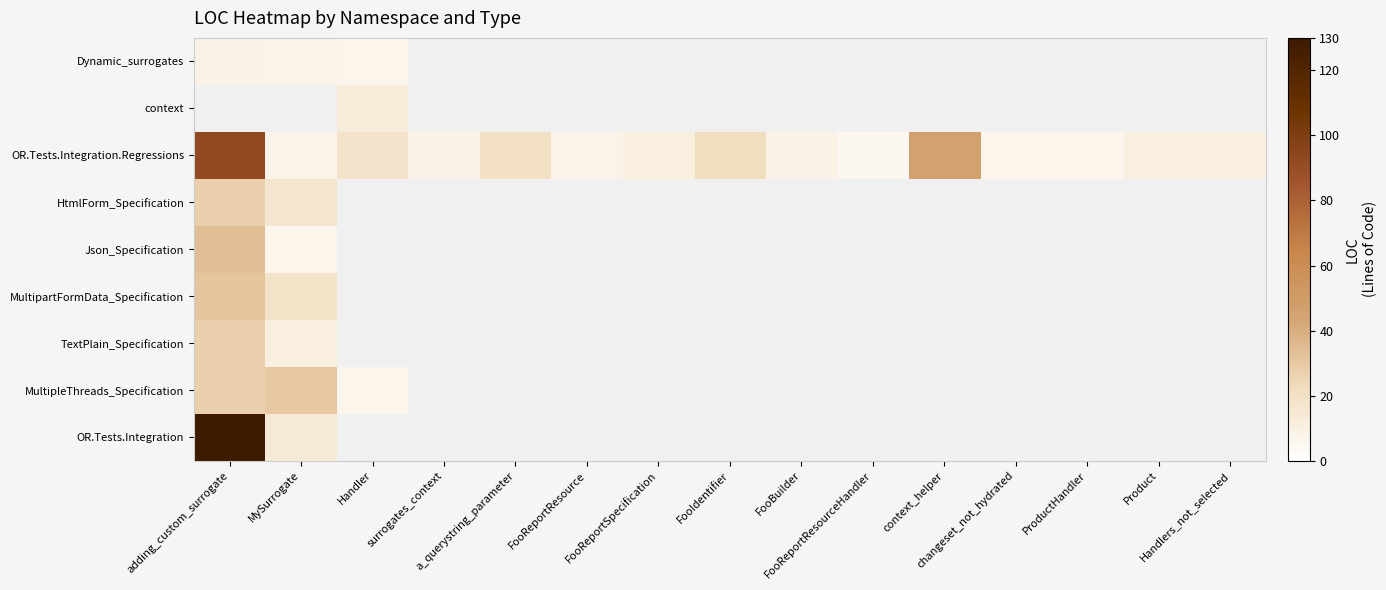

Count the number of data series in this chart.

9